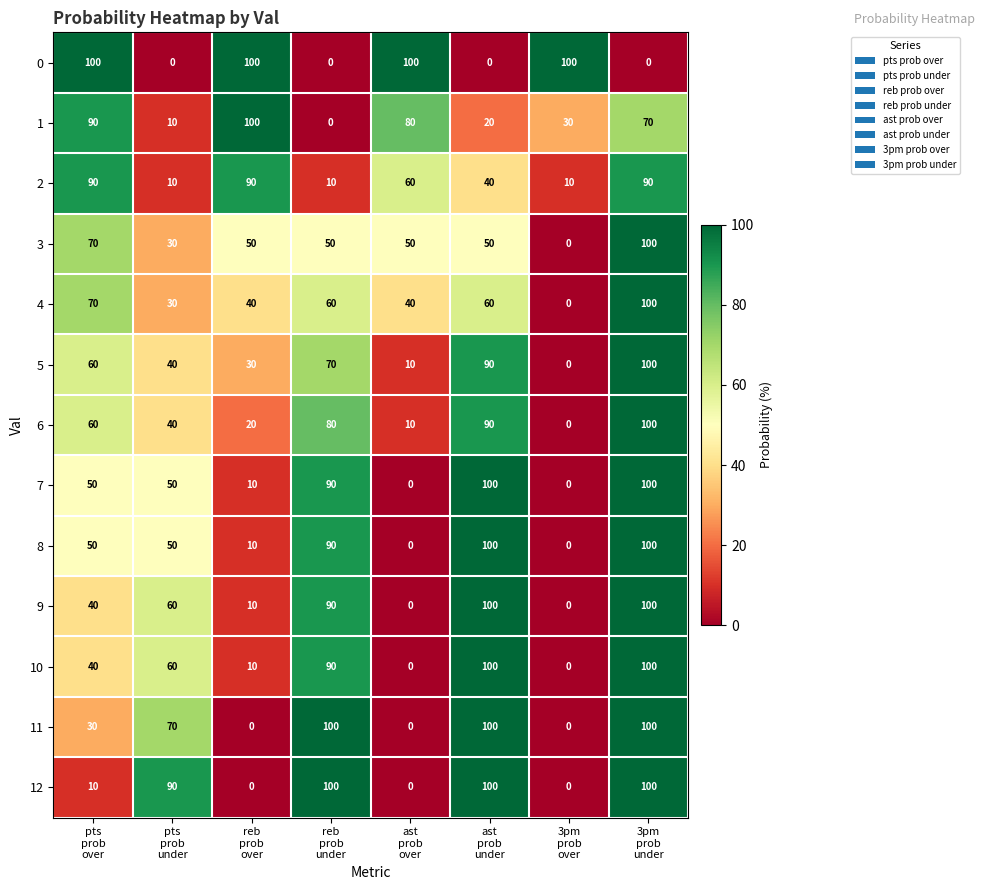

What is the sum of all 12 values?

400